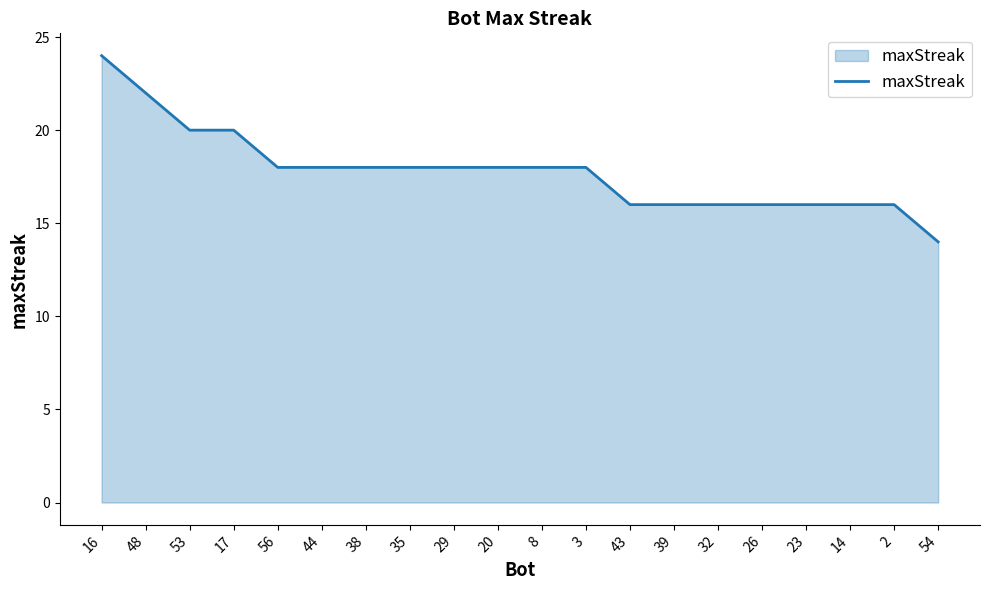

What is the change in value from 16 to 54?

-10